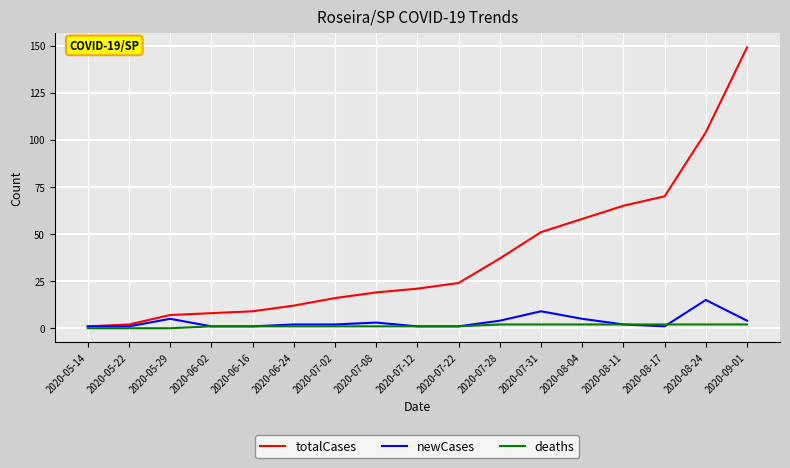

At which category is the sum across all series the highest?

2020-09-01